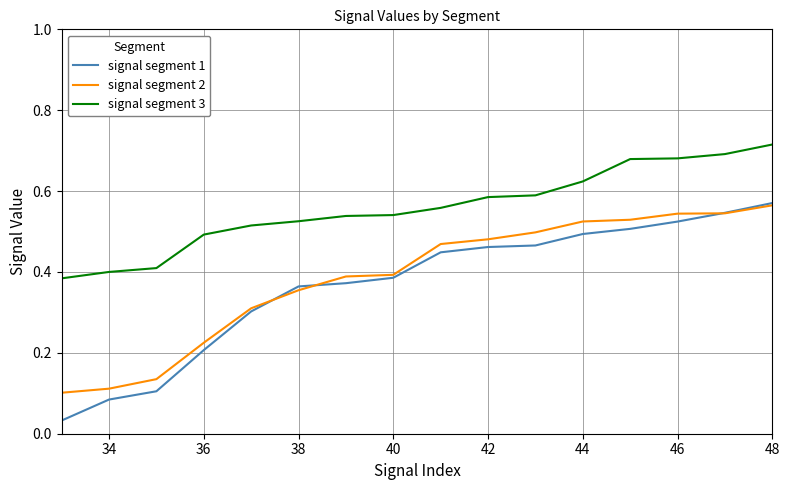

True or false: signal segment 1 and signal segment 3 cross at least once.

False